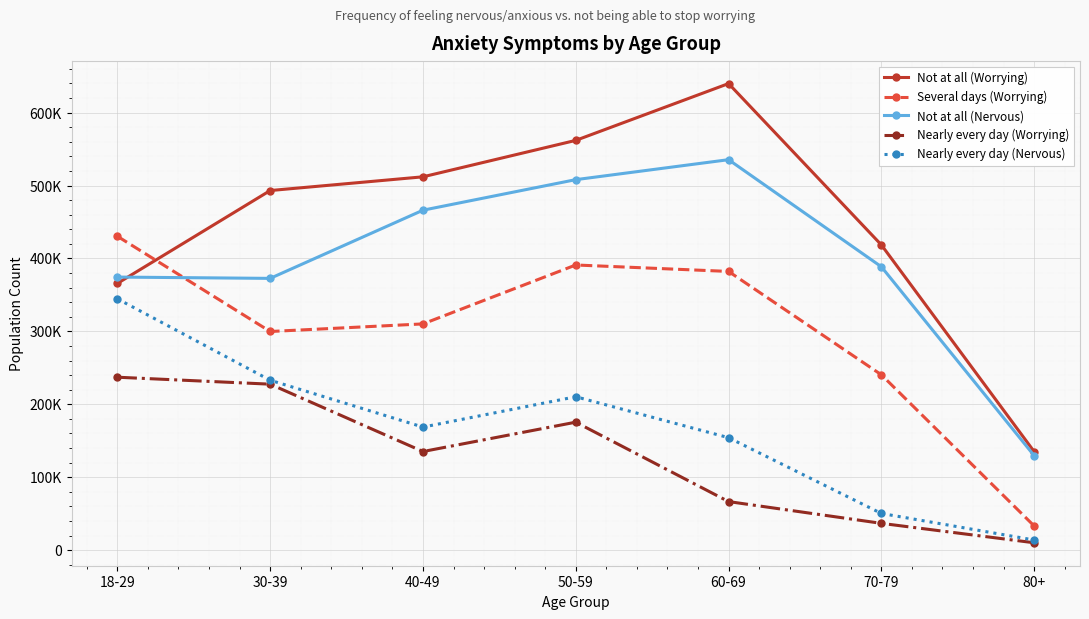

Which series has the widest spread of values?

Not at all (Worrying)